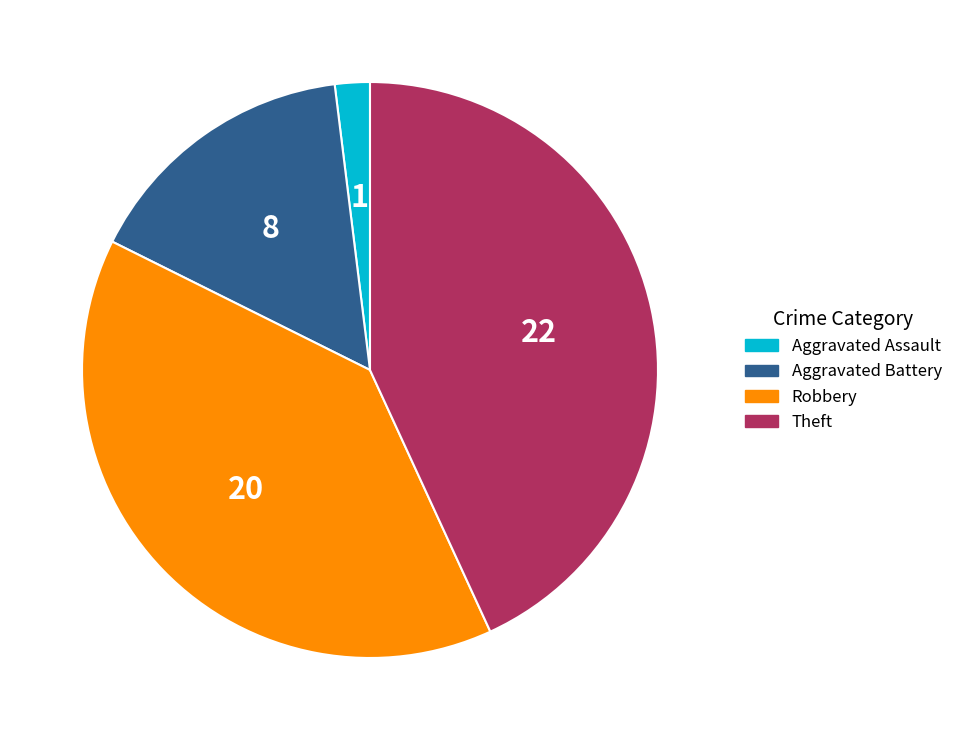

Do Robbery and Aggravated Assault together represent more than half of the pie?

No